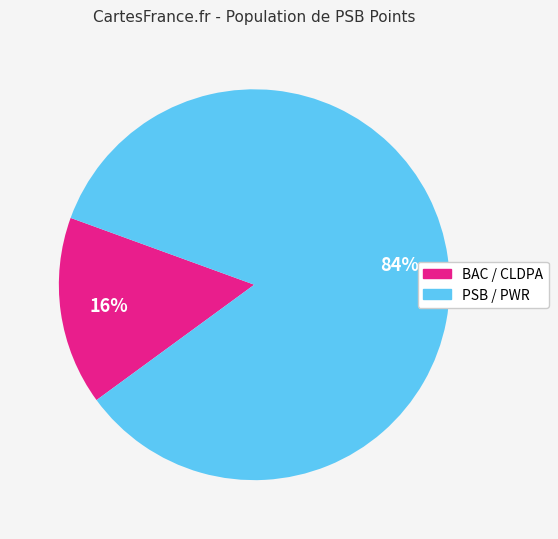

To the nearest percent, what is the average slice percentage?

50%